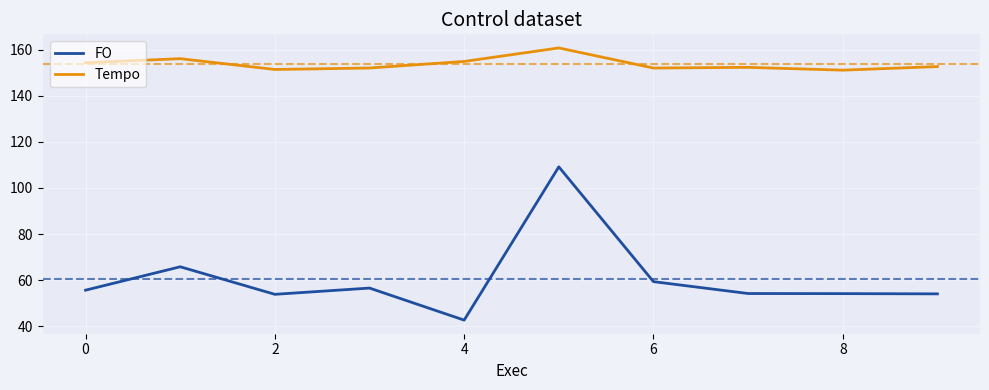

What is the minimum value shown in the chart?

42.7